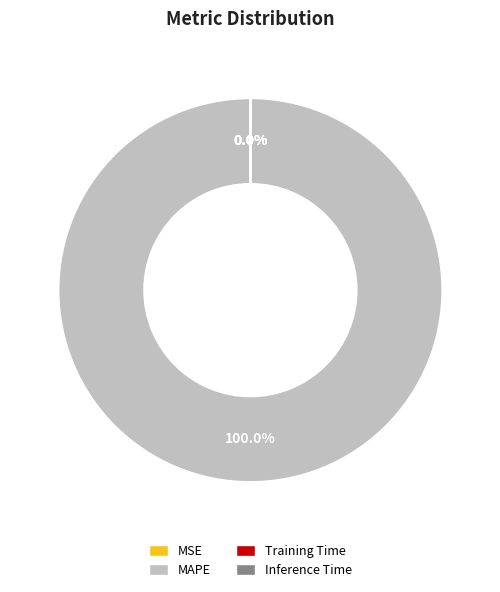

Does MAPE account for over 50% of the chart?

Yes